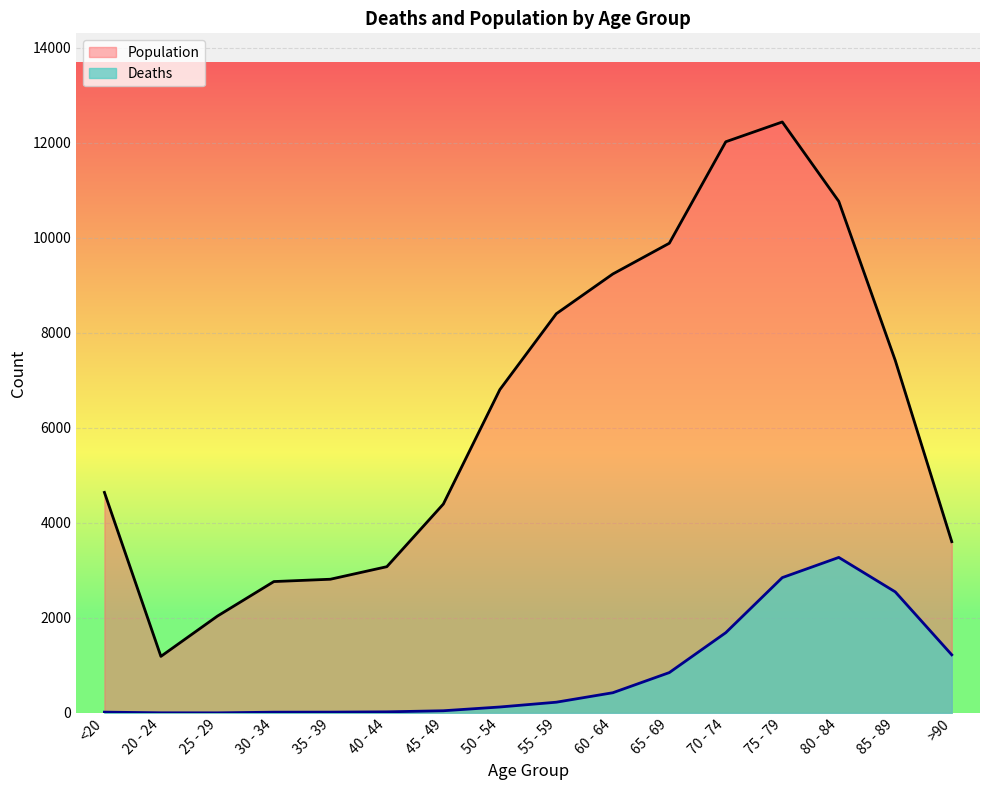

What position from the left is 70 - 74?

12